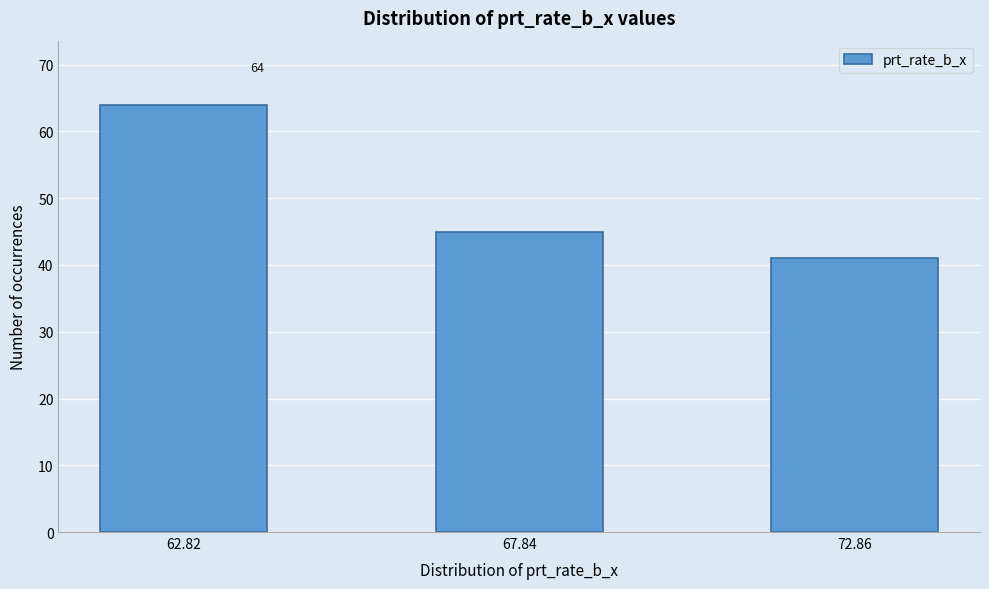

Reading left to right, list all the values displayed in this chart.

62.82=64	67.84=45	72.86=41